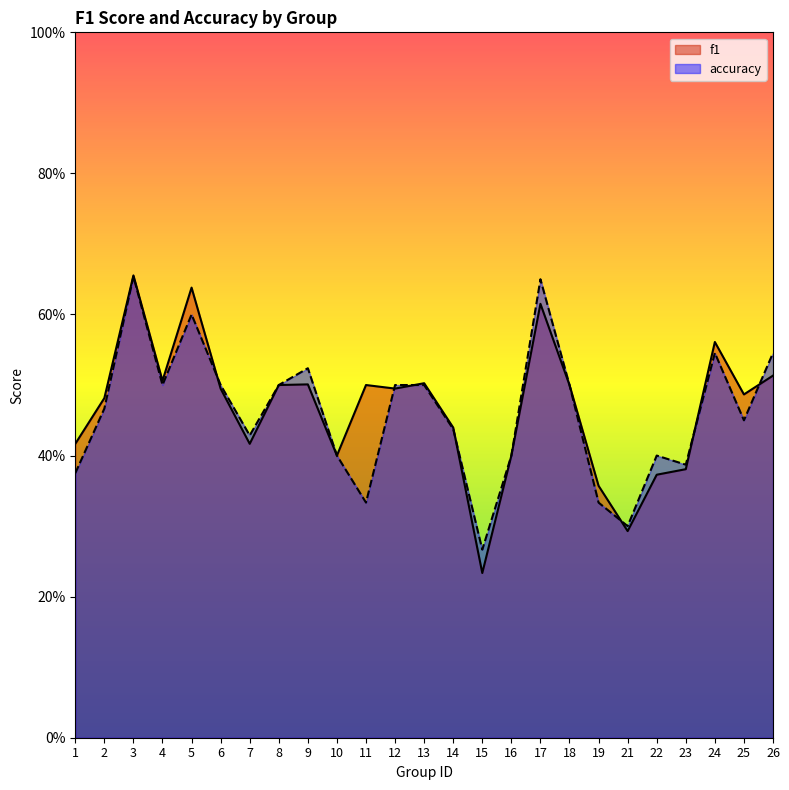

The value of accuracy at 13 is 0.2. True or false?

False